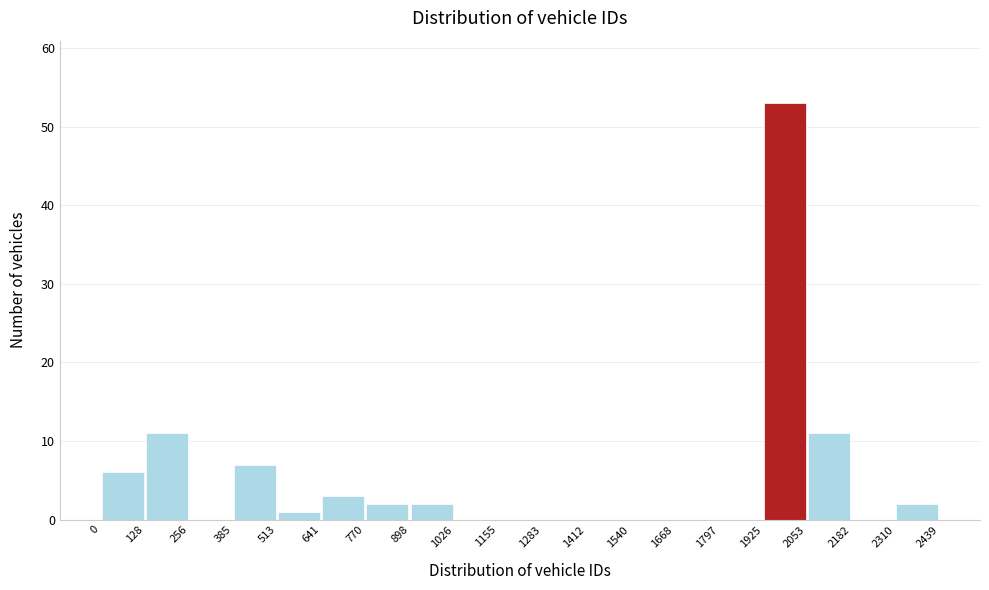

Reading left to right, list every bar in this chart as the range it spans on the x-axis followed by its height. The values are not printed on the chart, so give them approximately, as read against the axis.

0 to 128: 6
128 to 256: 11
256 to 385: 0
385 to 513: 7
513 to 641: 1
641 to 770: 3
770 to 898: 2
898 to 1026: 2
1026 to 1155: 0
1155 to 1283: 0
1283 to 1412: 0
1412 to 1540: 0
1540 to 1668: 0
1668 to 1797: 0
1797 to 1925: 0
1925 to 2053: 53
2053 to 2182: 11
2182 to 2310: 0
2310 to 2439: 2